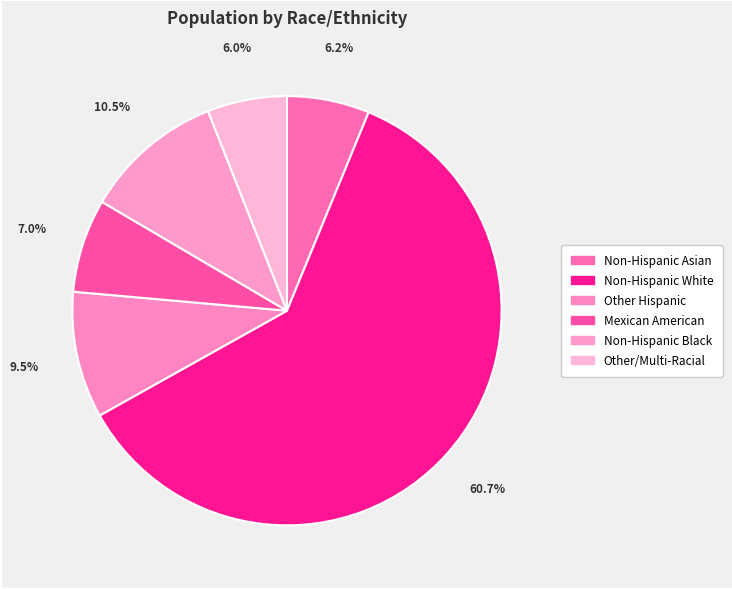

Which has a higher value, Non-Hispanic Black or Other/Multi-Racial?

Non-Hispanic Black